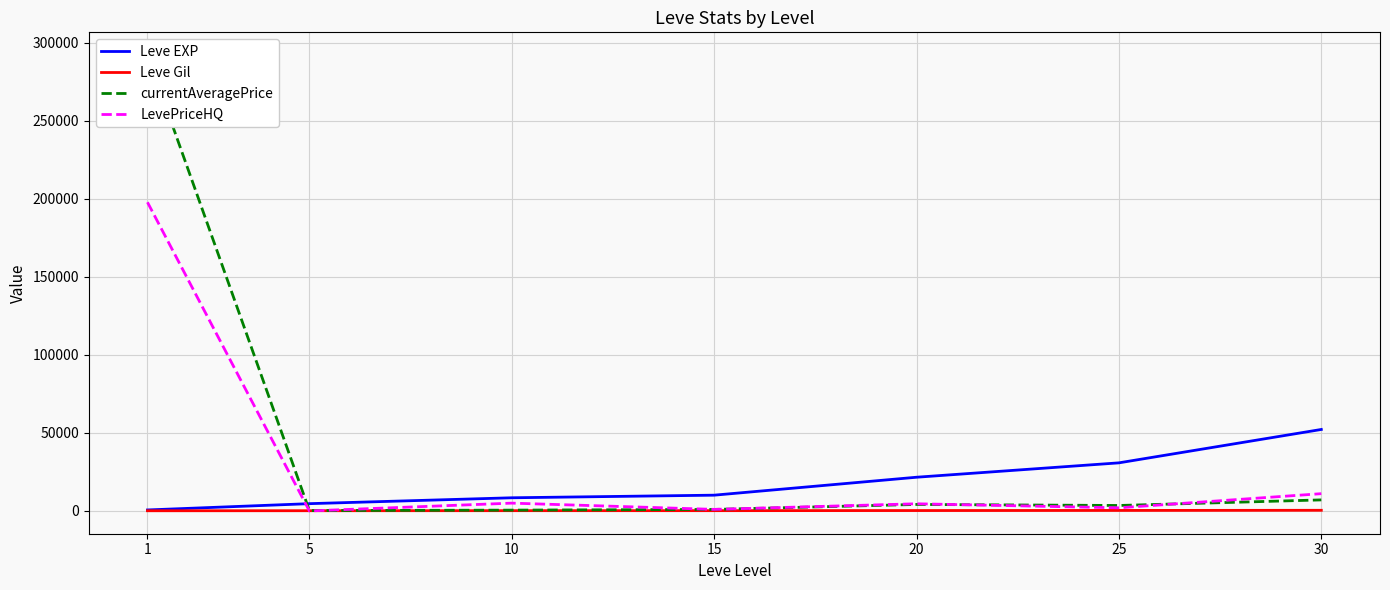

What is the total value across all series at 25?

36637.0